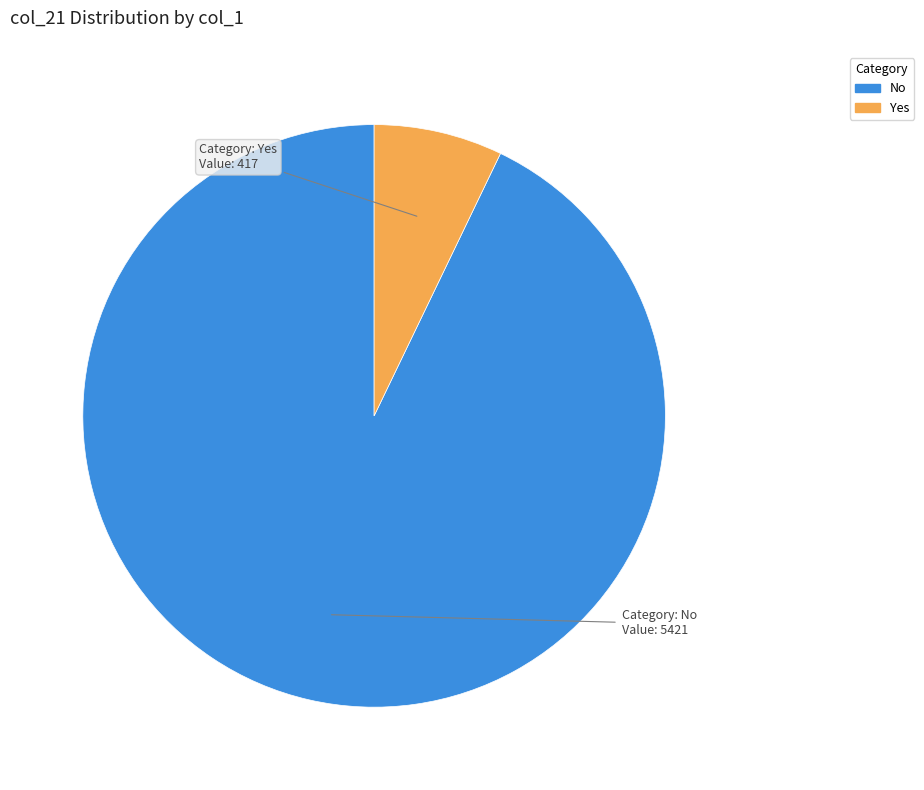

Does any single category account for the majority?

Yes